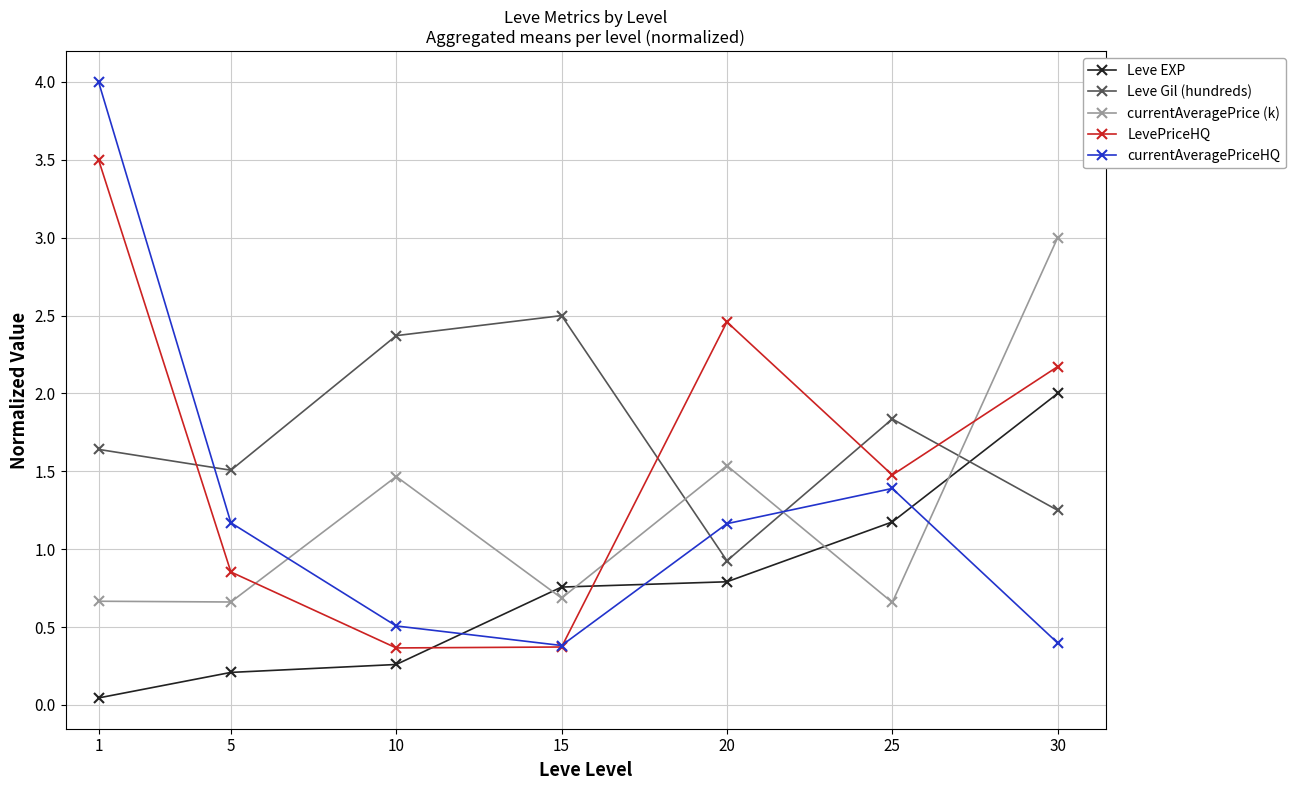

How many interior local peaks does the currentAveragePriceHQ series have?

1